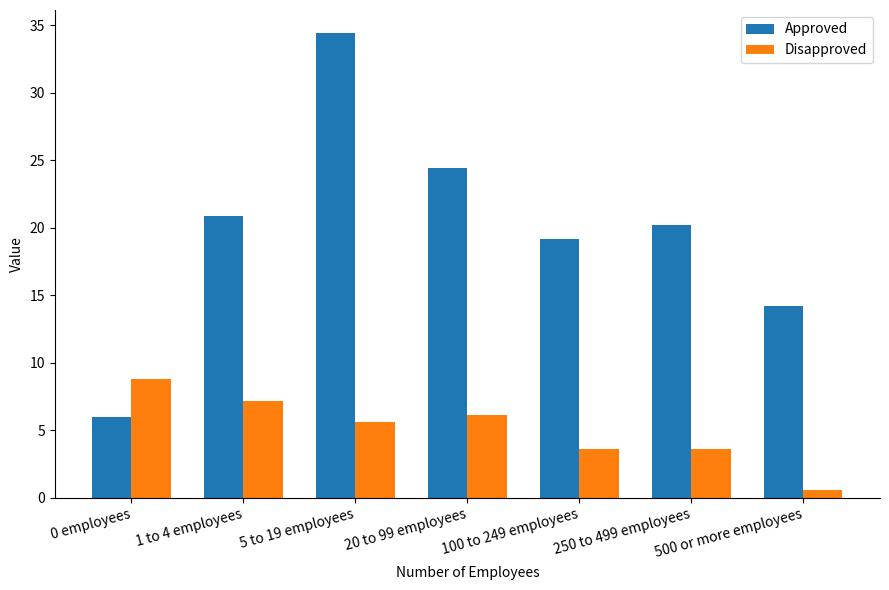

How many bars are there in total?

14